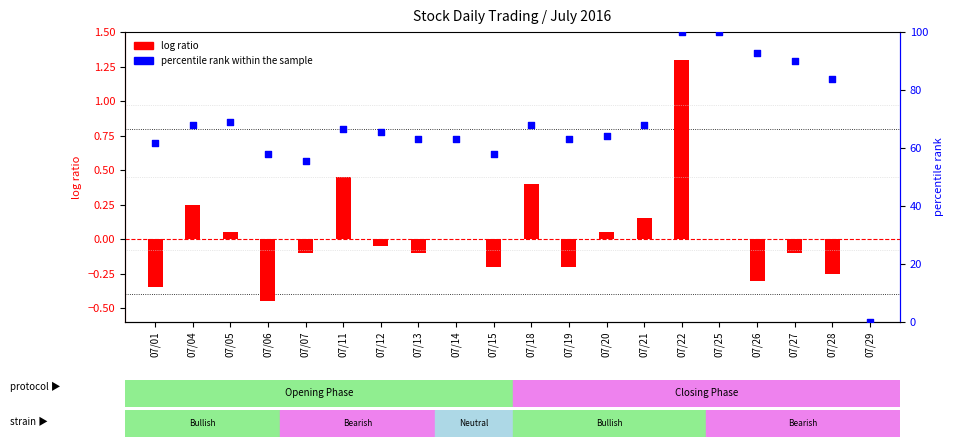

At which category is the sum across all series the highest?

07/22